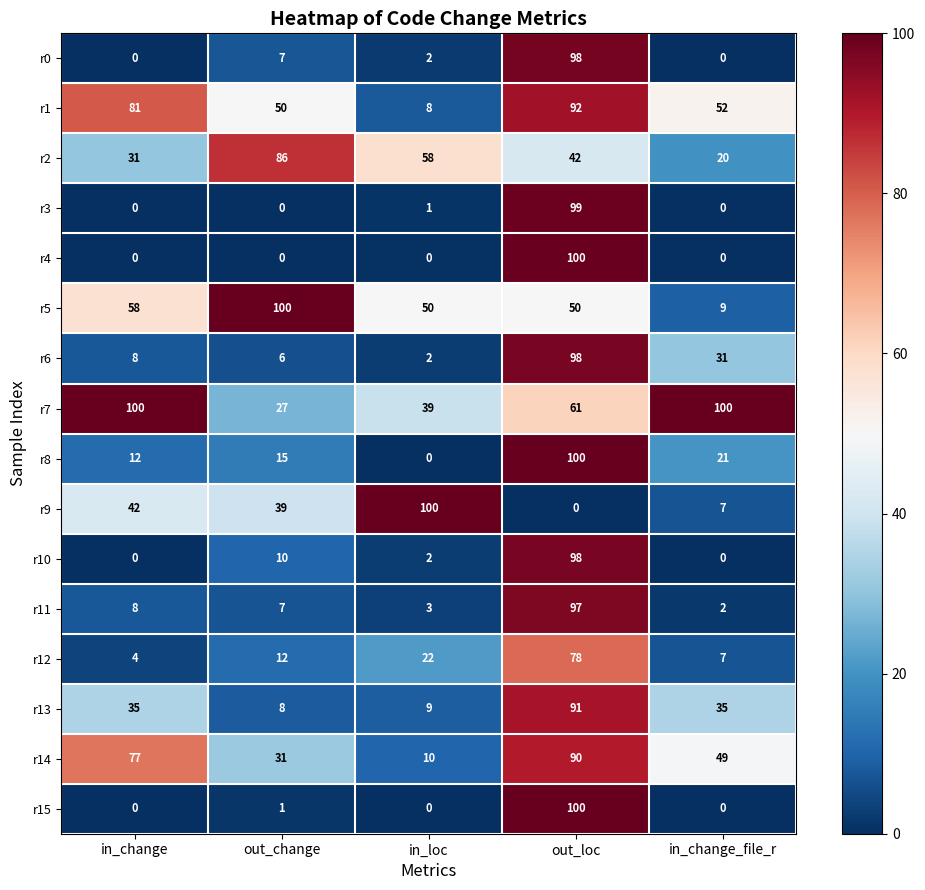

Read the r14 value at out_change, to the nearest 10.

30